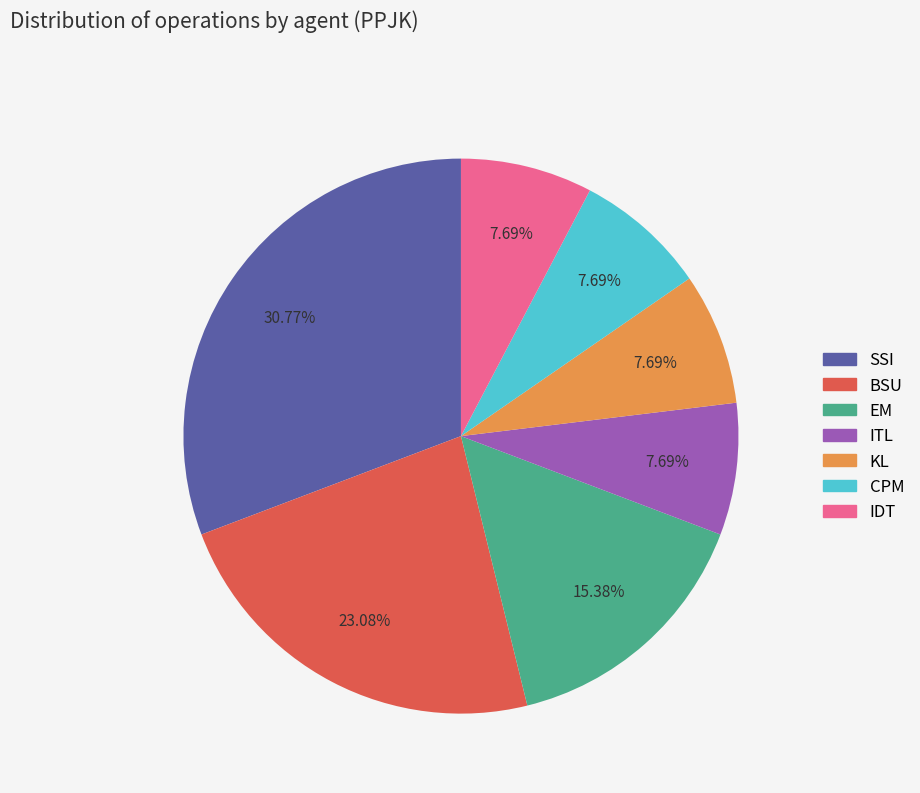

To the nearest percent, what percentage of the pie is ITL?

8%